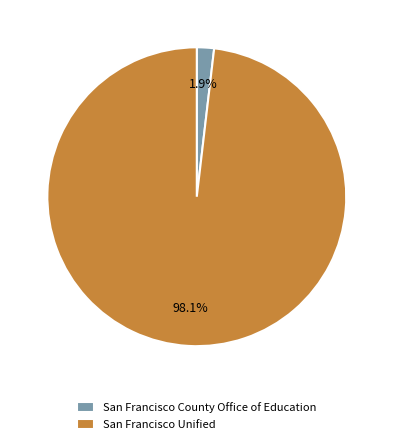

Which category has the smallest portion of the pie?

San Francisco County Office of Education